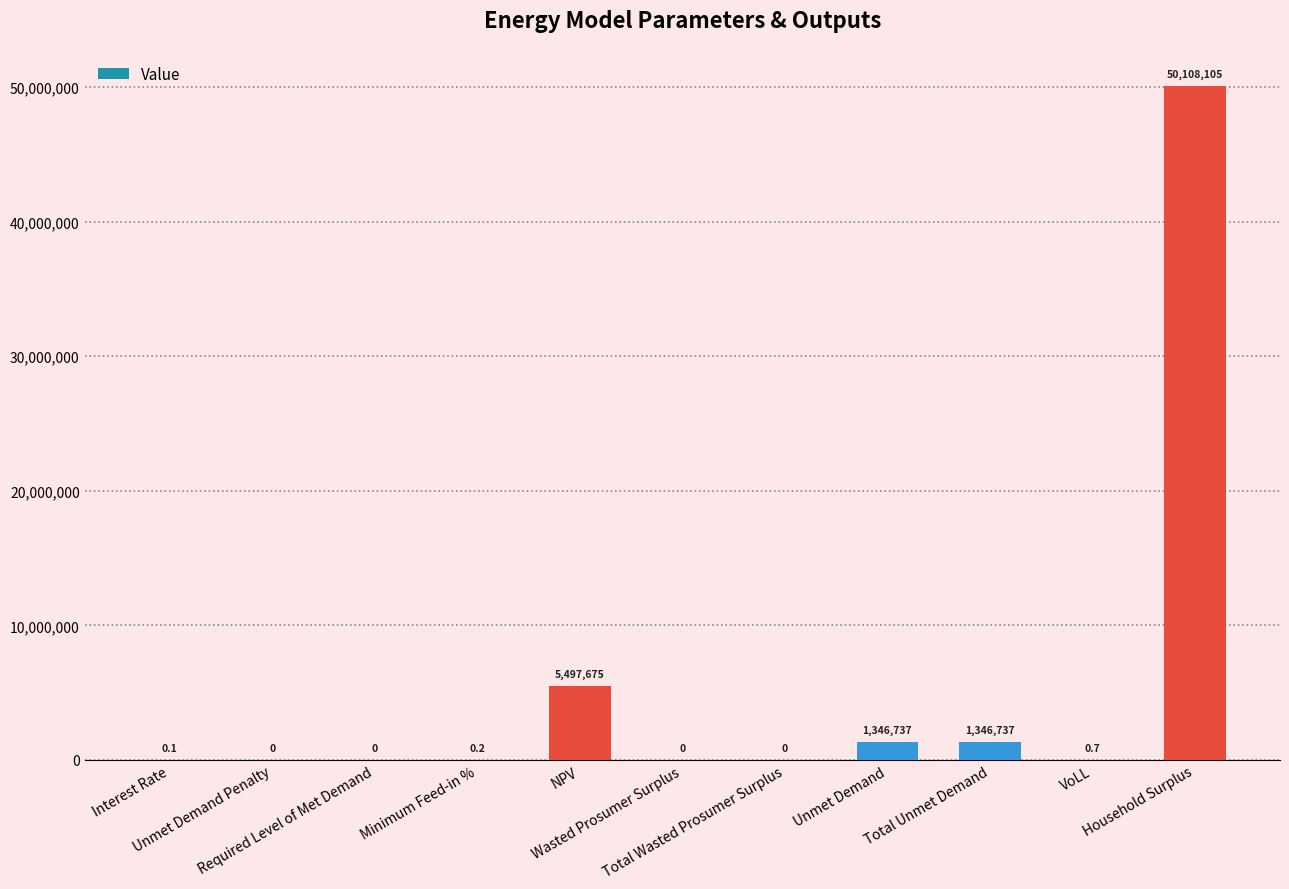

Reading left to right, extract all data points from this chart.

Interest Rate=0.1	Unmet Demand Penalty=0.0	Required Level of Met Demand=0.0	Minimum Feed-in %=0.2	NPV=5497675.4	Wasted Prosumer Surplus=0.0	Total Wasted Prosumer Surplus=0.0	Unmet Demand=1346736.8	Total Unmet Demand=1346736.8	VoLL=0.7	Household Surplus=50108105.4